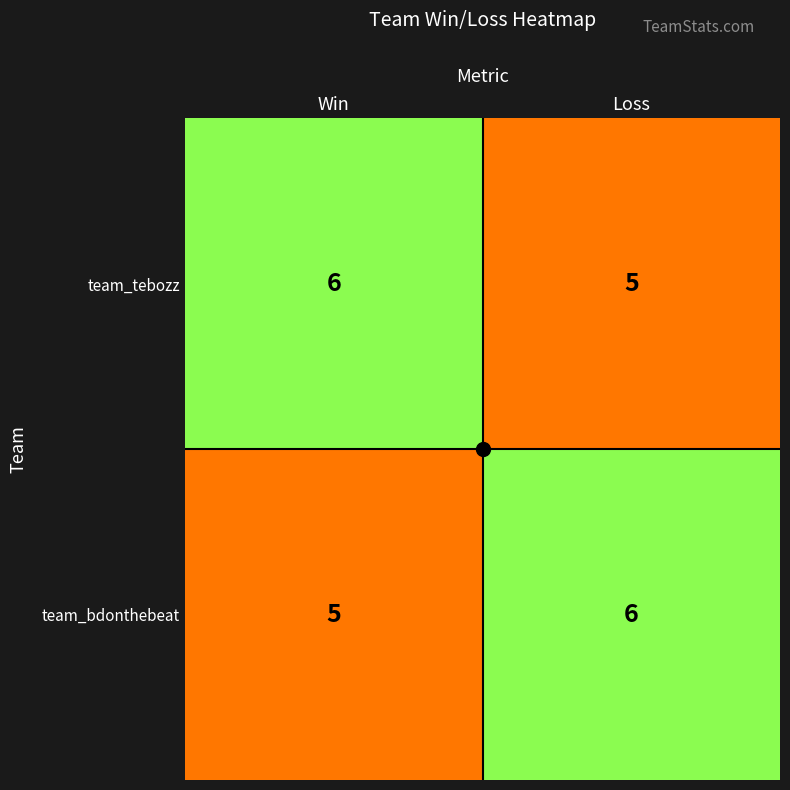

What is the total value across all series at Win?

11